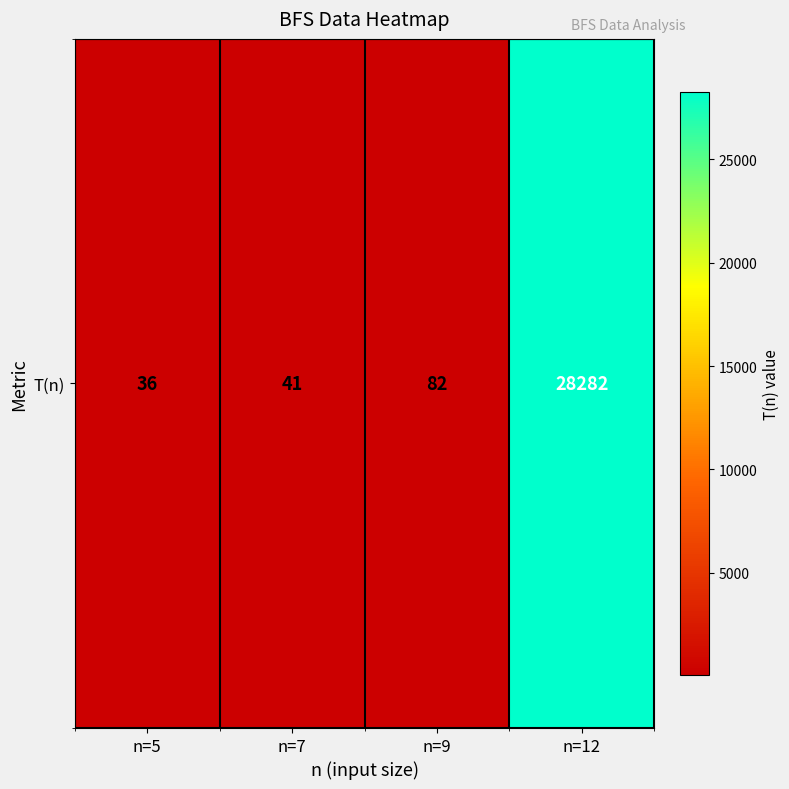

Reading left to right, list all the values displayed in this chart.

n=5=36	n=7=41	n=9=82	n=12=28282